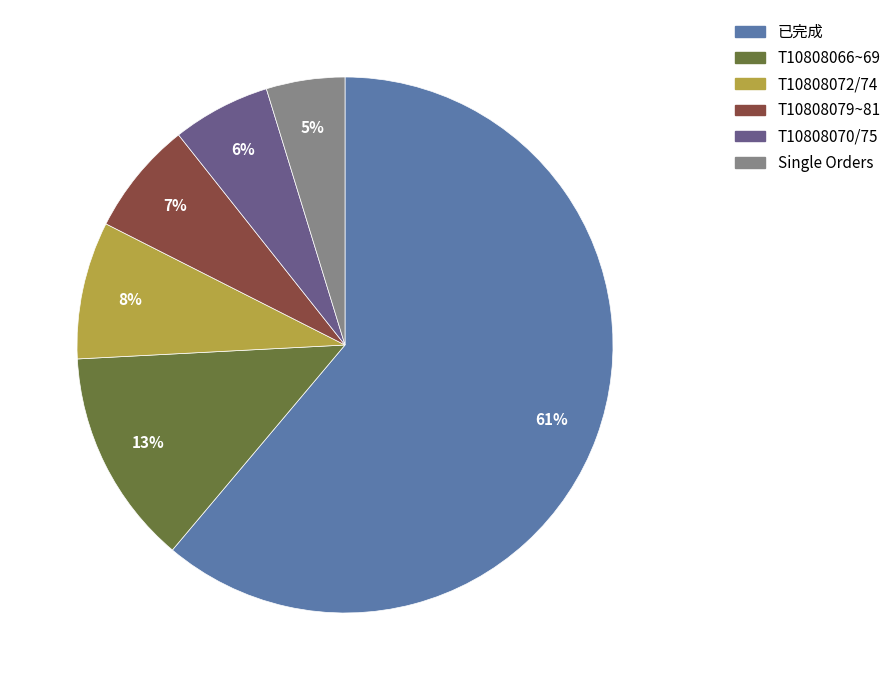

To the nearest percent, what is the difference between the largest and smallest slice percentages?

56%